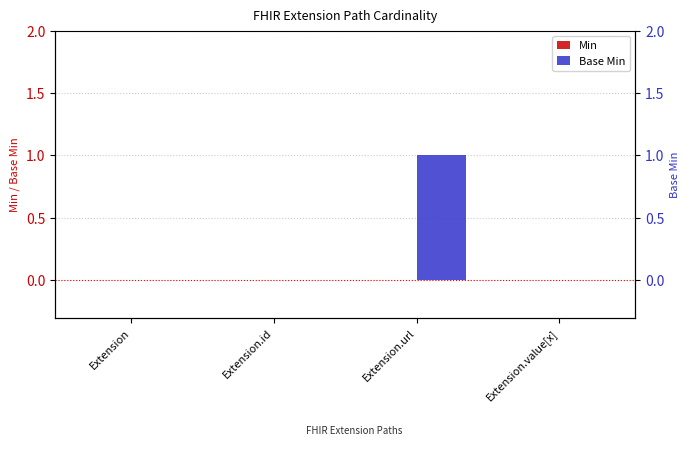

At Extension.url, list the series in order from smallest to largest.

Min, Base Min